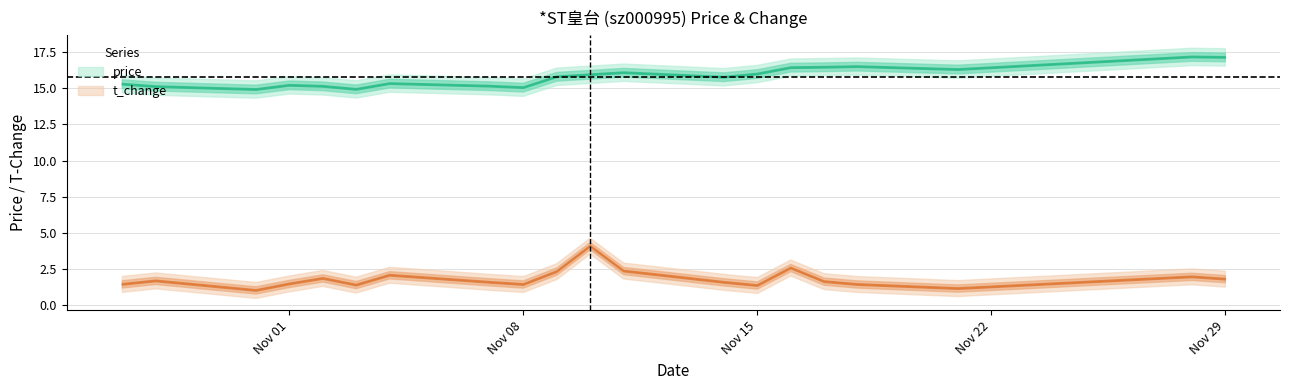

At how many categories does at least one series exceed 16?

8